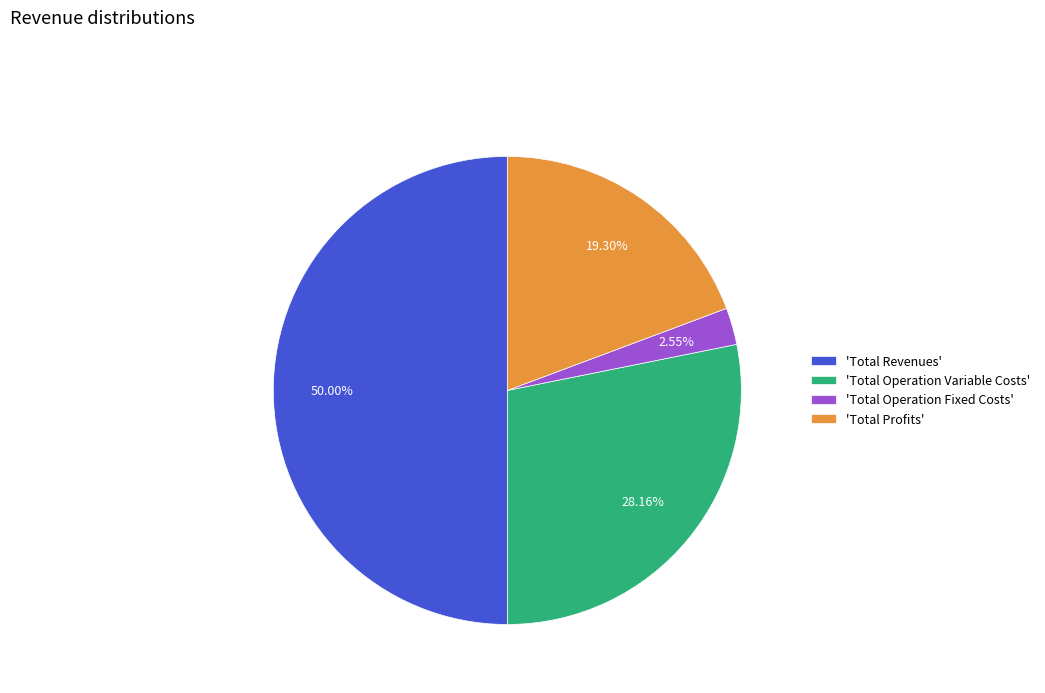

What is the largest slice in the pie chart?

'Total Revenues'